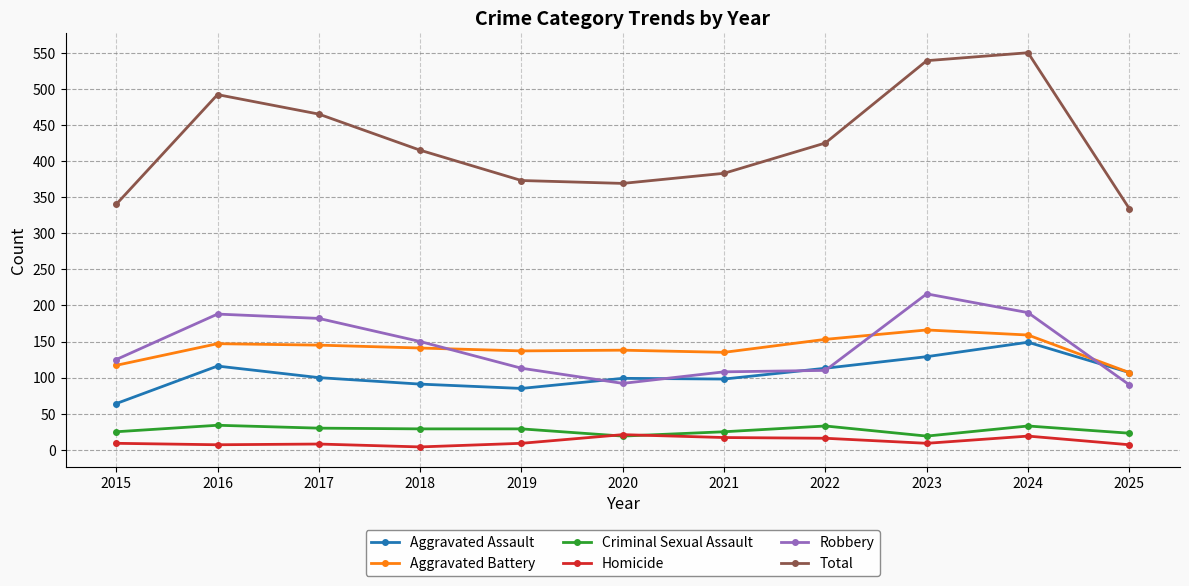

True or false: Total has a value of 662 at 2019.

False